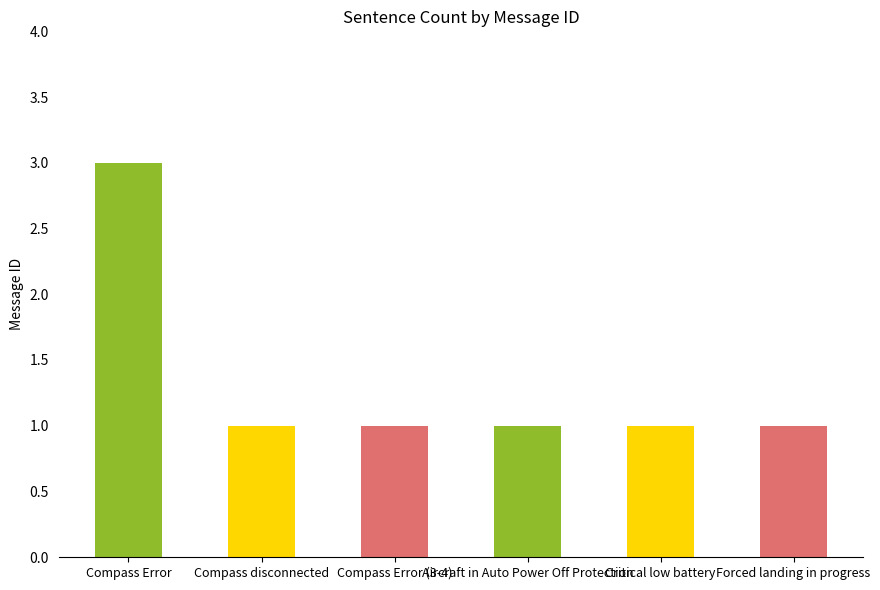

What is the greatest value displayed?

3